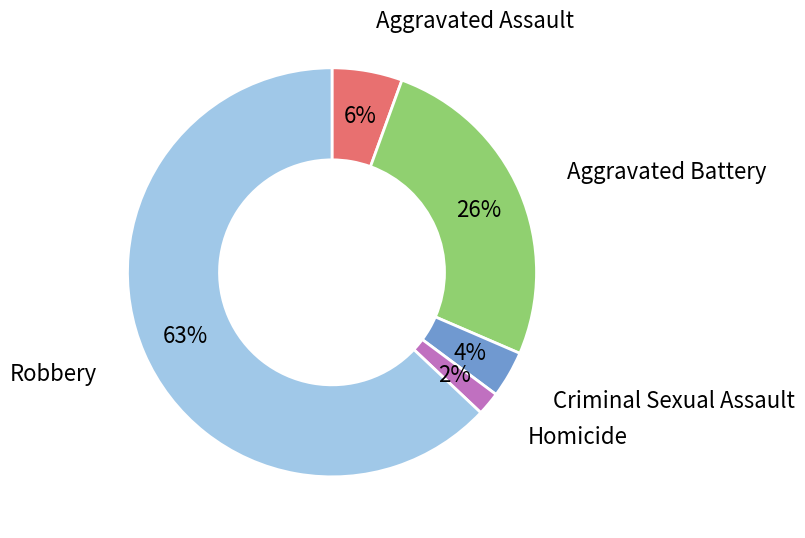

To the nearest percent, what percentage of the pie is Criminal Sexual Assault?

4%